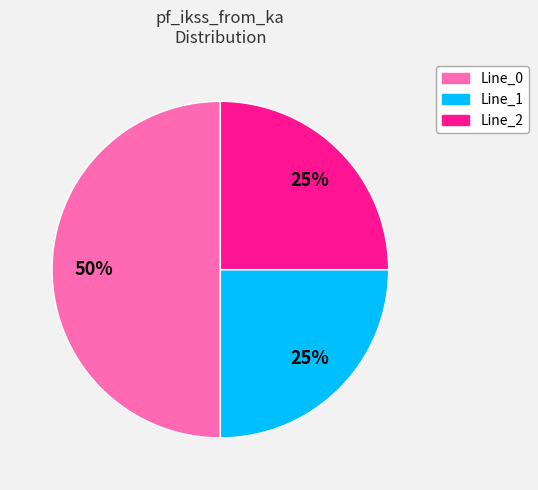

To the nearest percent, what is the average slice percentage?

33%